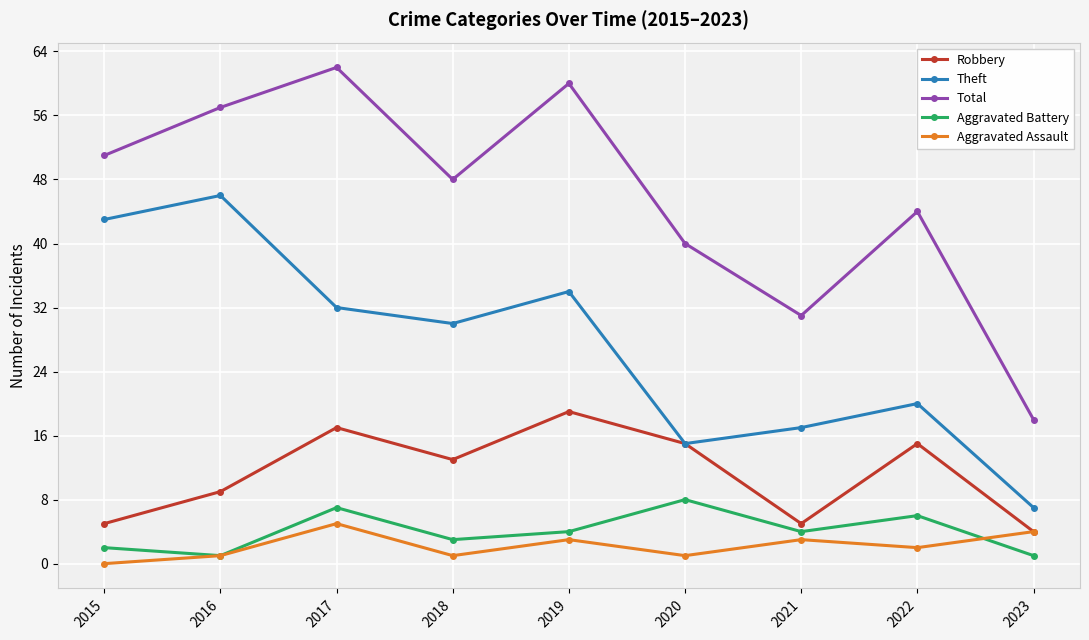

True or false: Robbery and Total intersect in this chart.

False